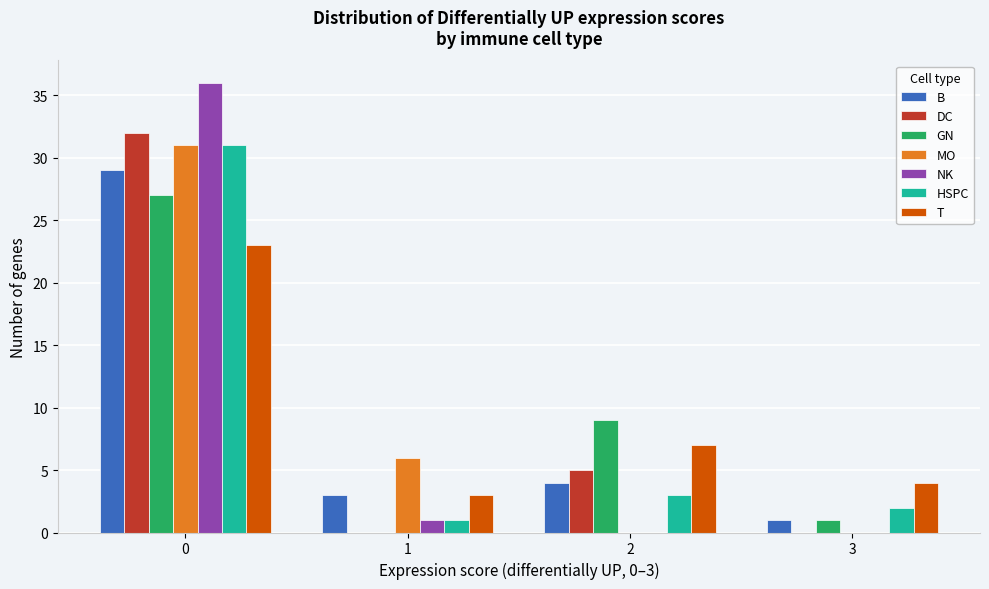

Reading right to left, what are all the values shown in this chart?

B: 3=1	2=4	1=3	0=29
DC: 3=0	2=5	1=0	0=32
GN: 3=1	2=9	1=0	0=27
MO: 3=0	2=0	1=6	0=31
NK: 3=0	2=0	1=1	0=36
HSPC: 3=2	2=3	1=1	0=31
T: 3=4	2=7	1=3	0=23